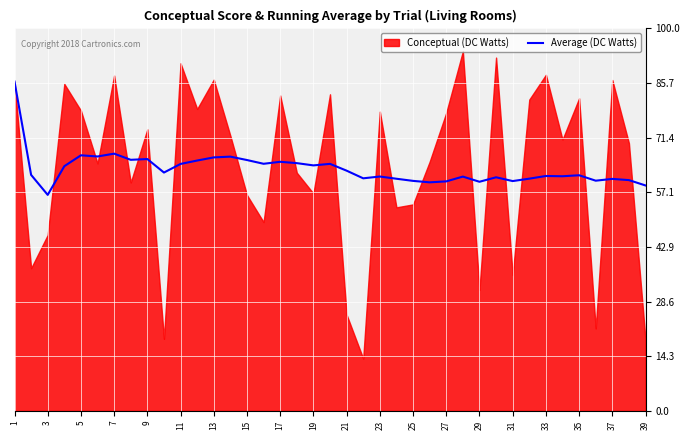

True or false: Average (DC Watts) has a value of 64.6 at 11.

True